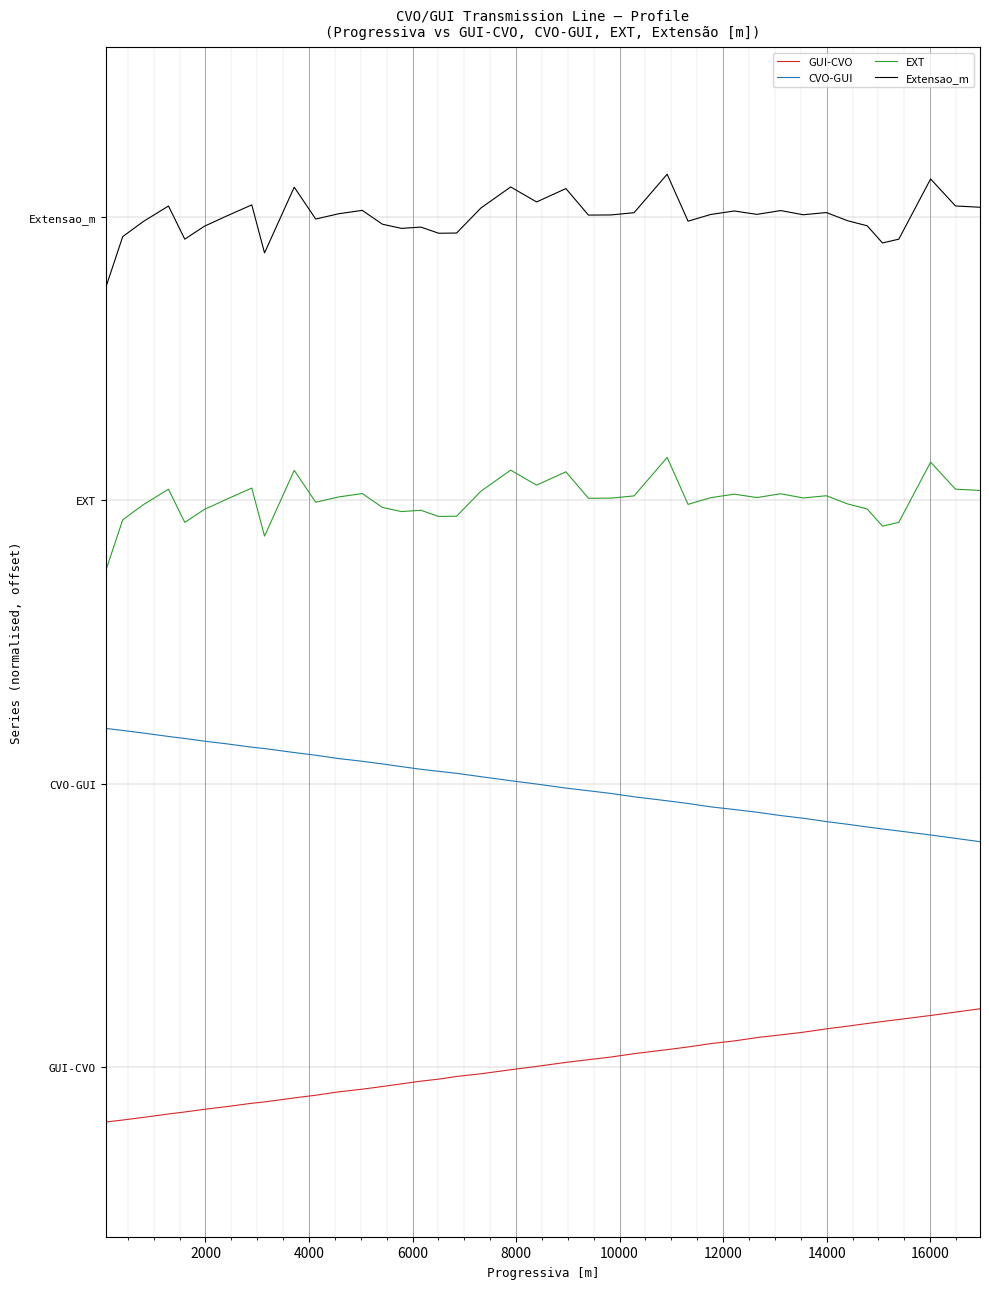

What are all the series names shown in the legend?

GUI-CVO, CVO-GUI, EXT, Extensao_m